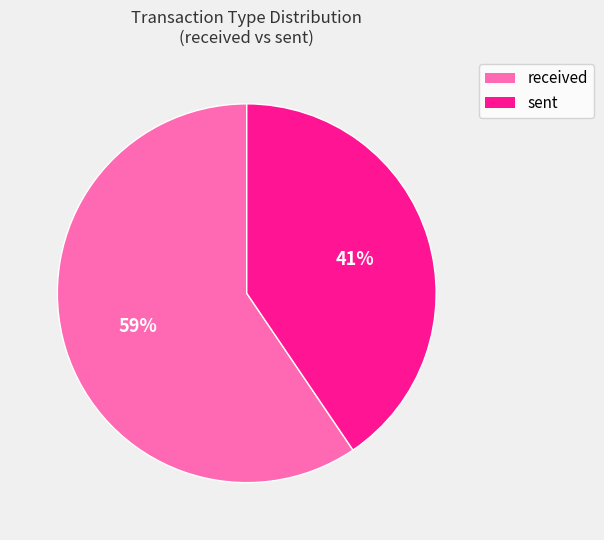

To the nearest percent, what is the combined percentage of sent and received?

100%